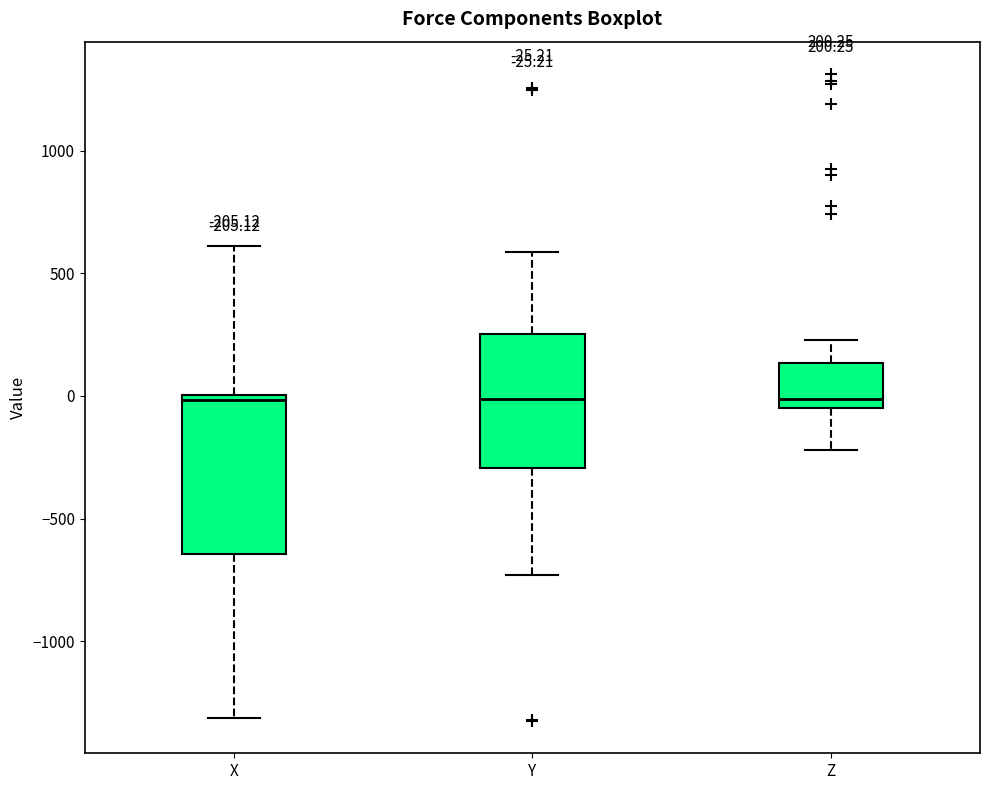

Comparing the boxes themselves (not the whiskers), which one is the tallest?

X